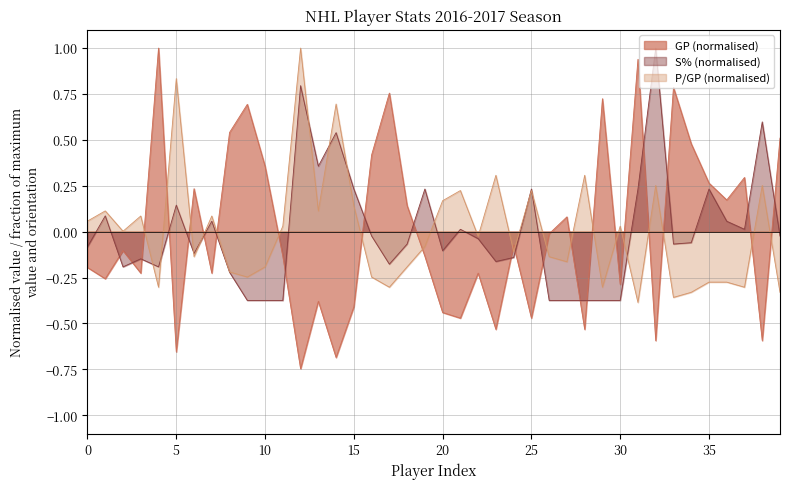

True or false: GP has more than 2 interior local peaks.

True